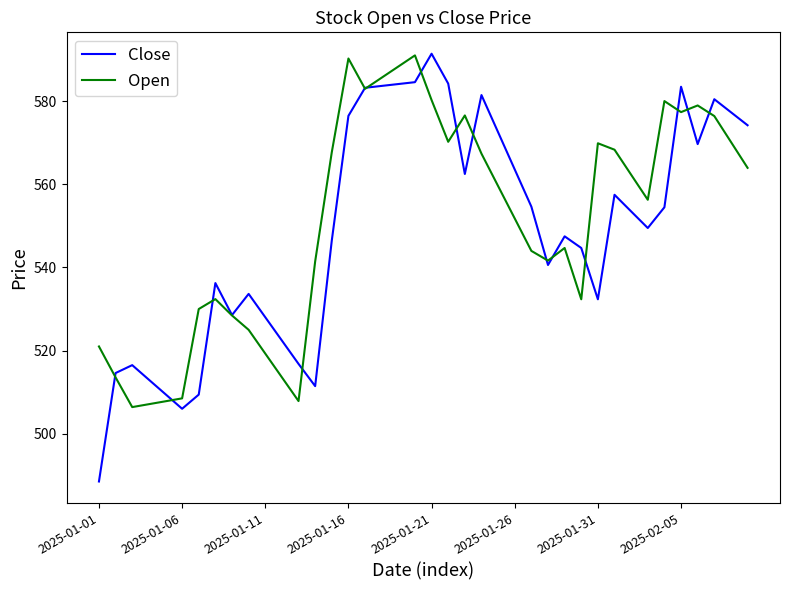

What is the minimum value shown in the chart?

488.5